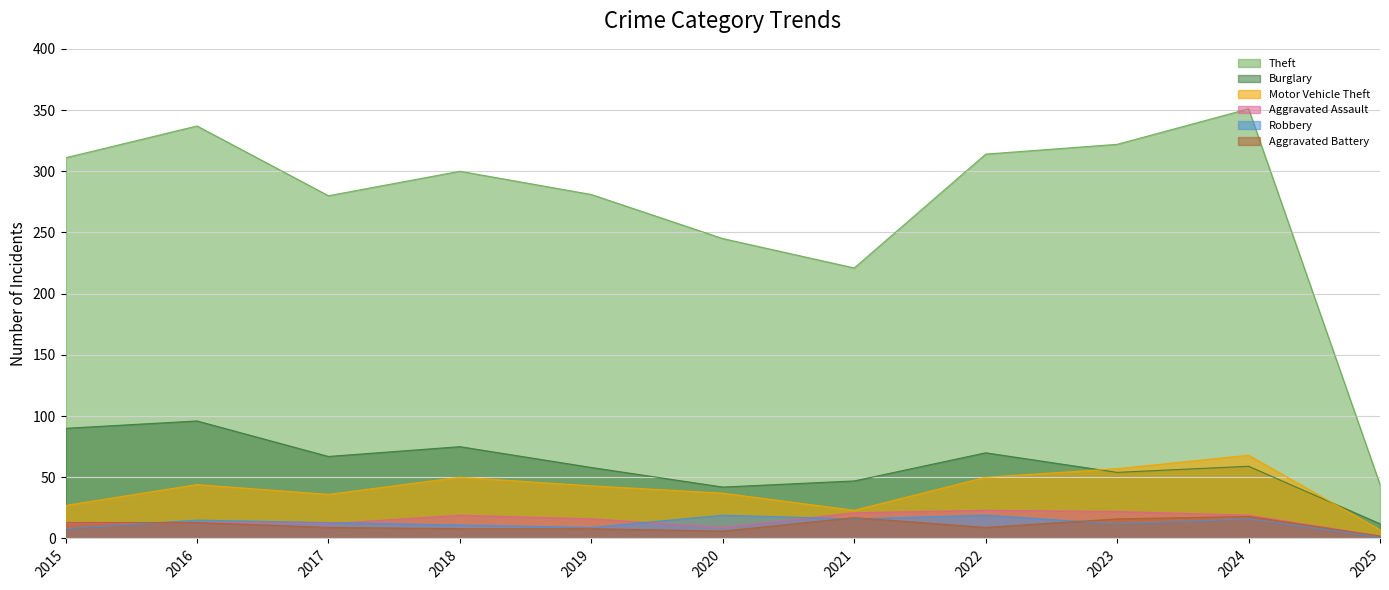

At which category does the chart reach its peak across all series?

2024